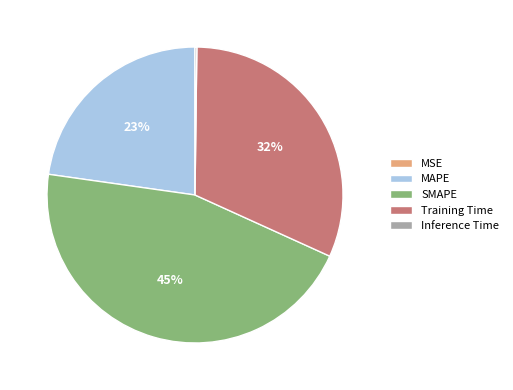

What percentage is the Training Time slice, to the nearest percent?

32%